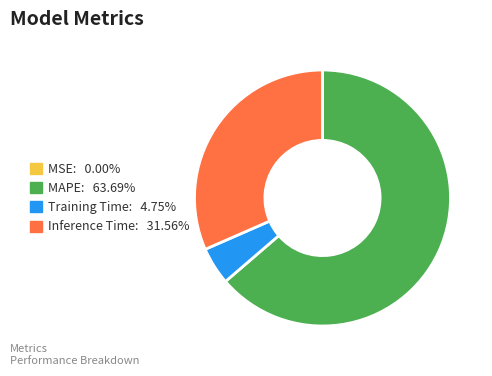

Which category has the biggest portion of the pie?

MAPE